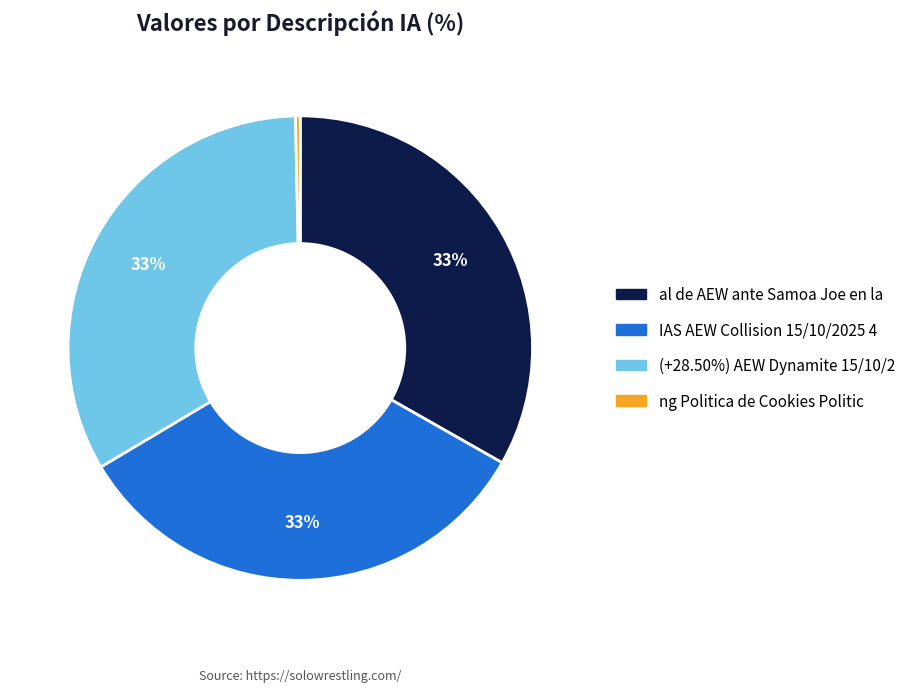

What is the ratio of the value at IAS AEW Collision 15/10/2025 4 to the value at (+28.50%) AEW Dynamite 15/10/2?

1.0